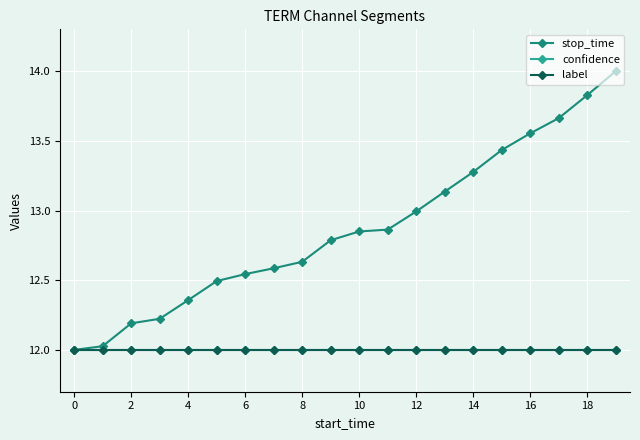

Which series has the largest total across all categories?

stop_time